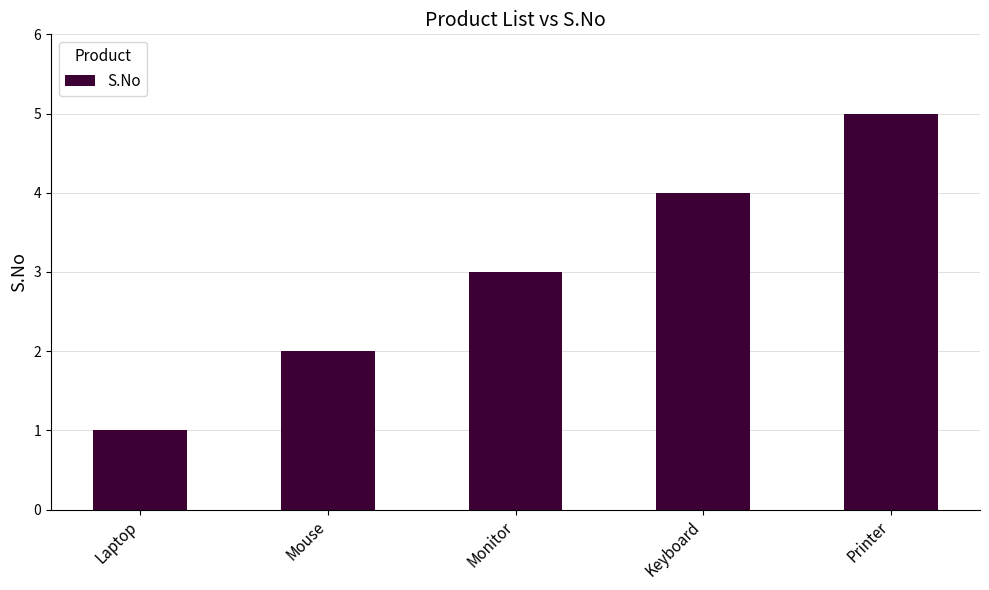

Are the bars horizontal?

No